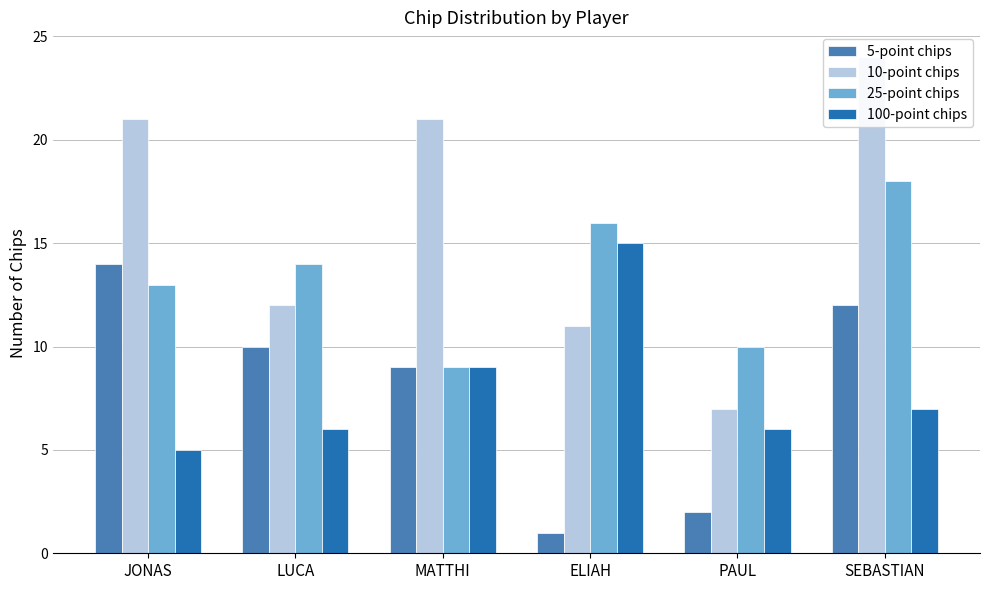

List the series in order of their peak value, lowest first.

5-point chips, 100-point chips, 25-point chips, 10-point chips